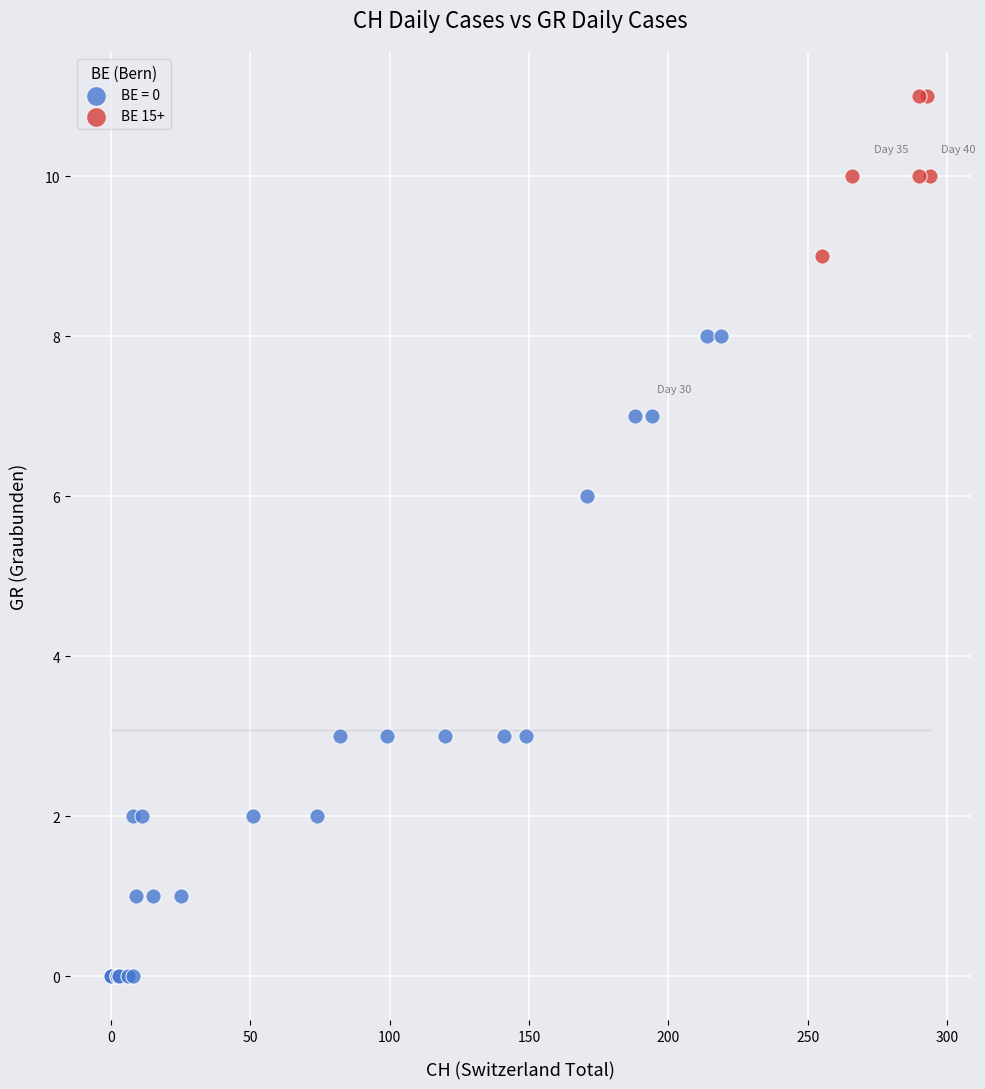

Which series contains the highest Y value?

BE 15+